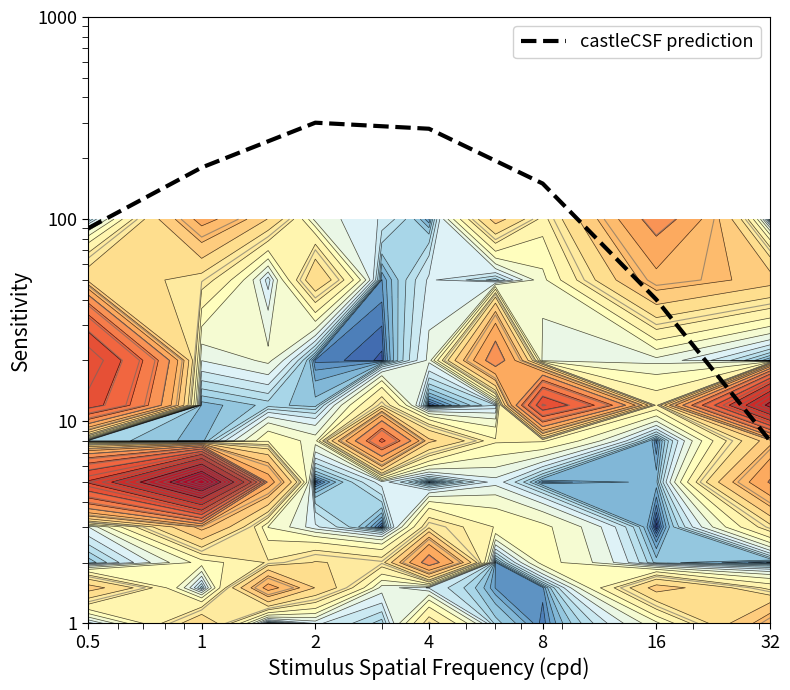

Reading left to right, extract all data points from this chart.

0.5=90	1=180	2=300	4=280	8=150	16=40	32=8